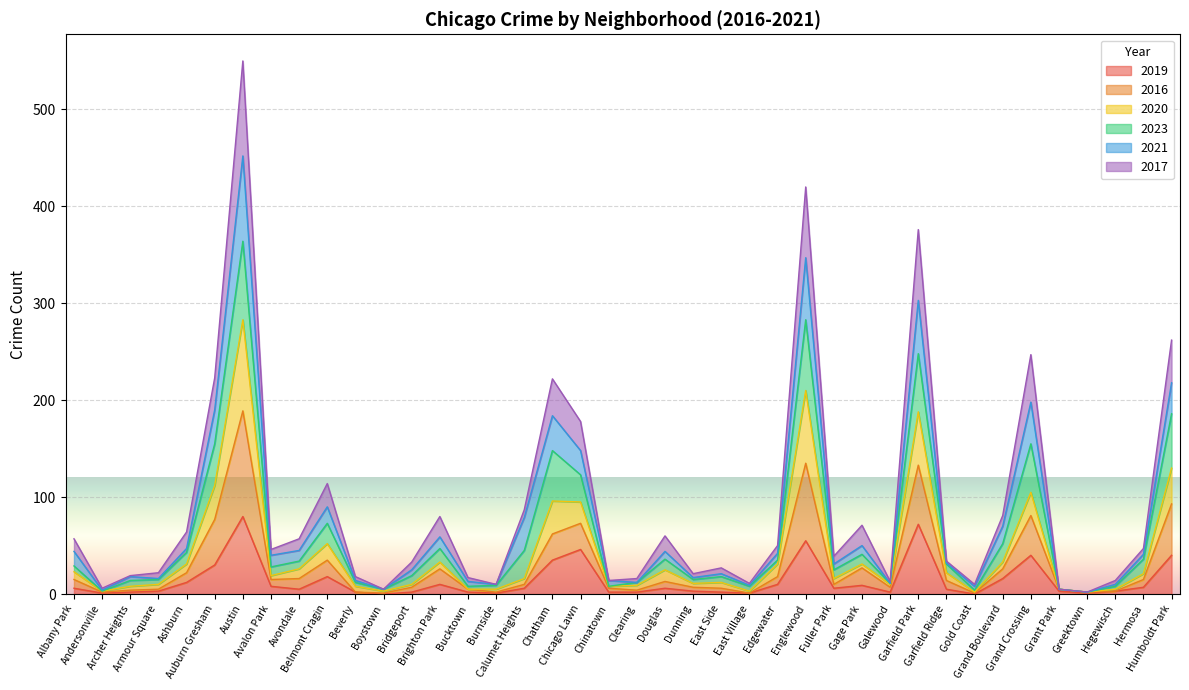

True or false: 2017 and 2020 intersect in this chart.

False